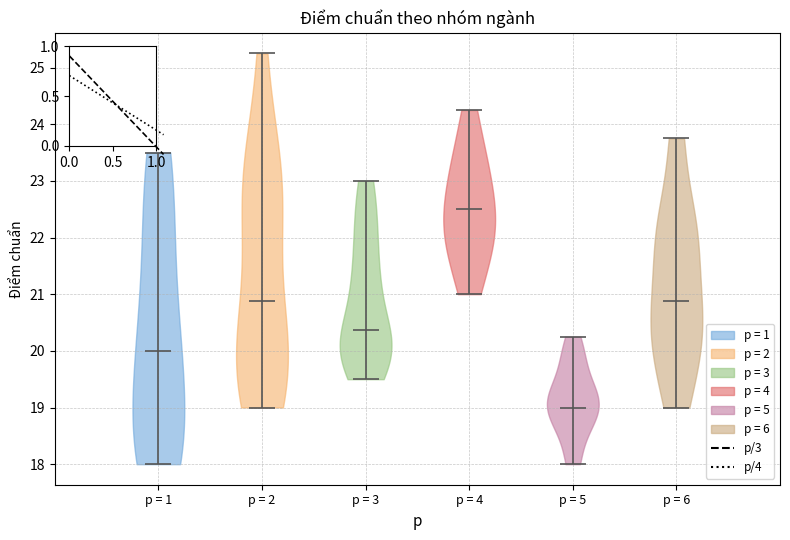

Where does the median line of the violin for p = 3 sit on the y-axis? The values are not printed on the chart, so give them approximately, as read against the axis.

20.4